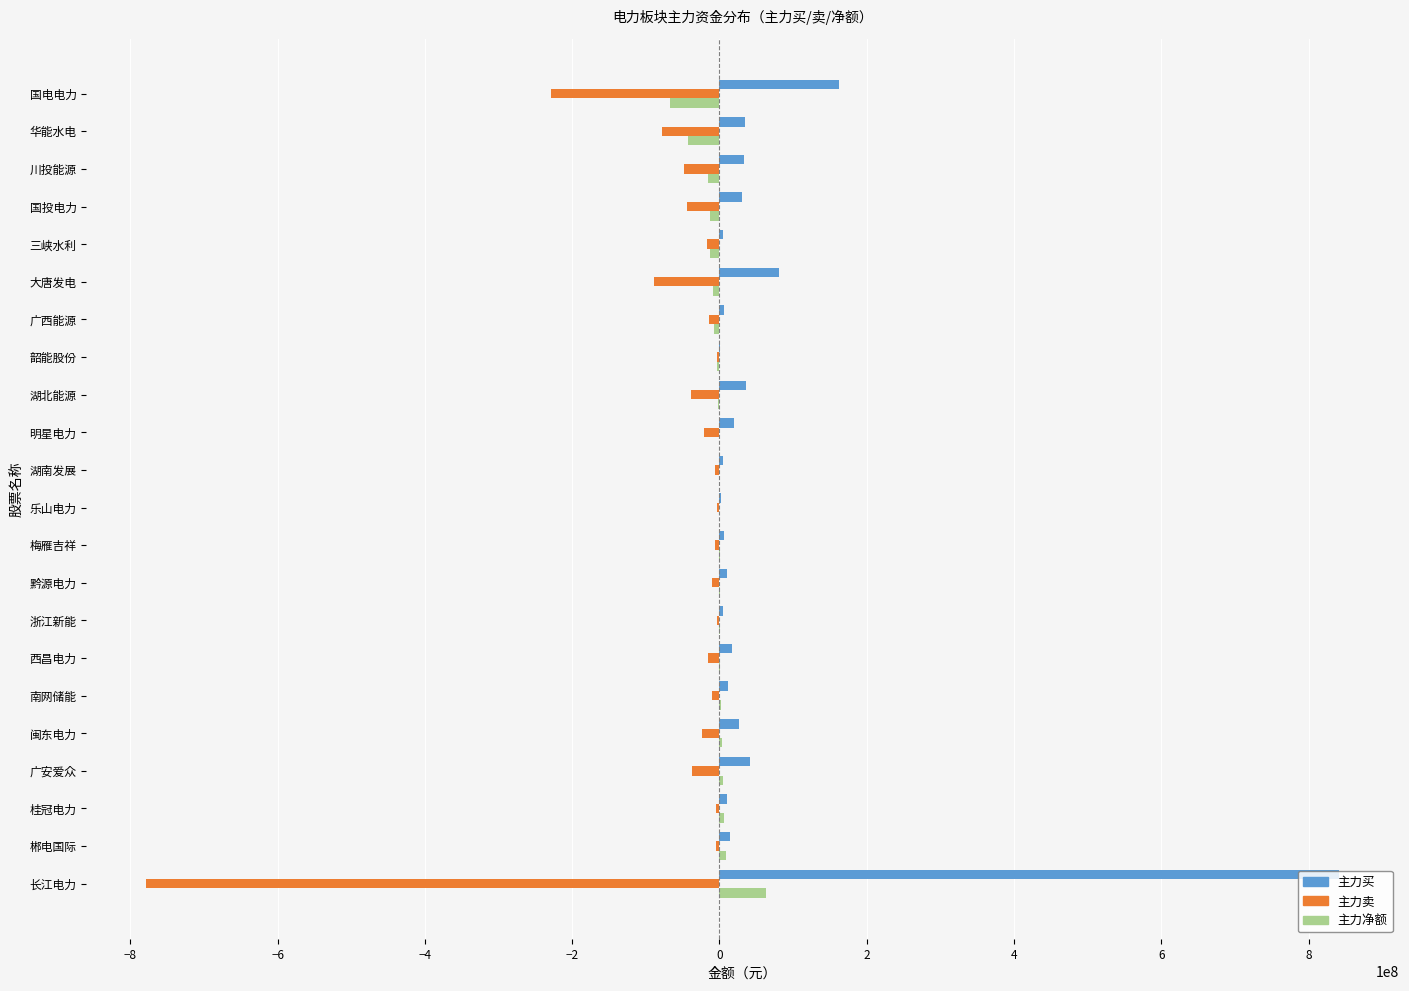

Where is 主力卖 nearest to the value -391056107?

国电电力